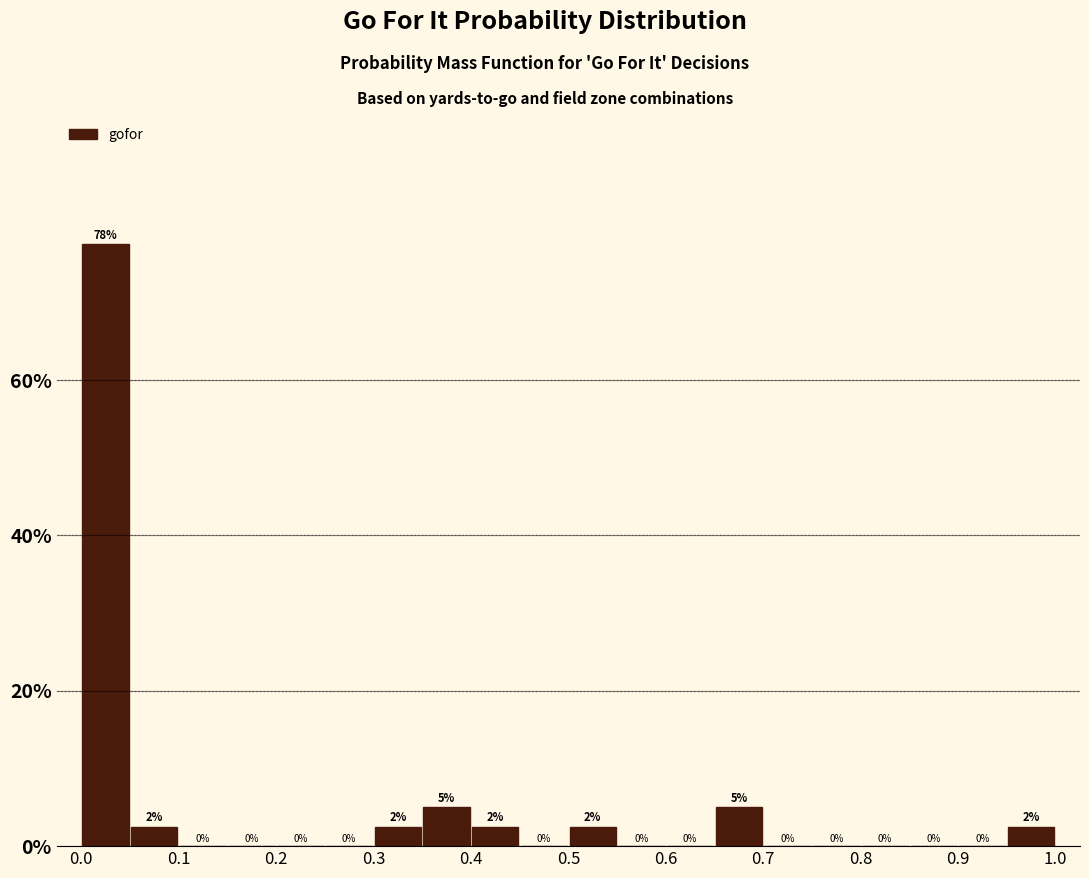

Over which range of the x-axis is the bar tallest?

0.00 to 0.05